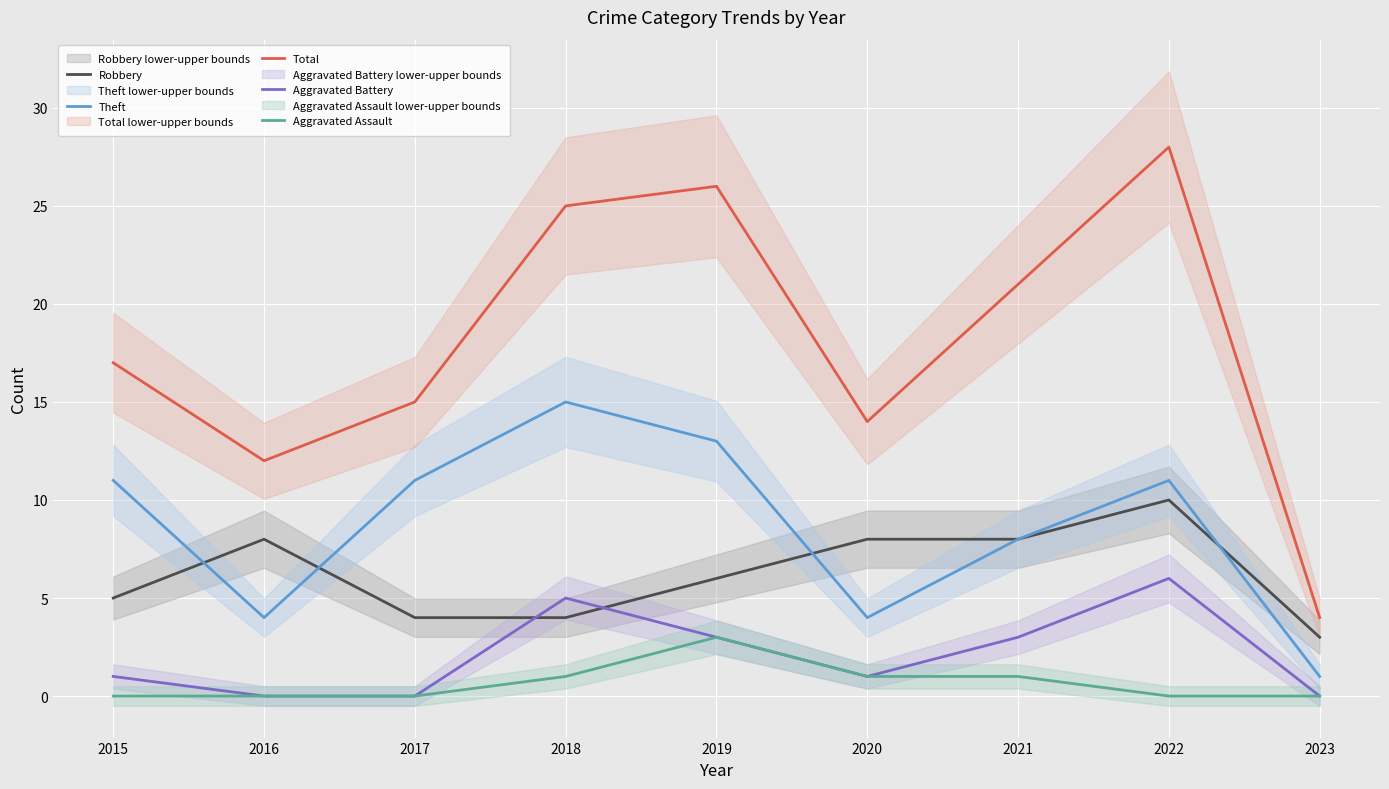

At which category does the chart reach its minimum across all series?

2016